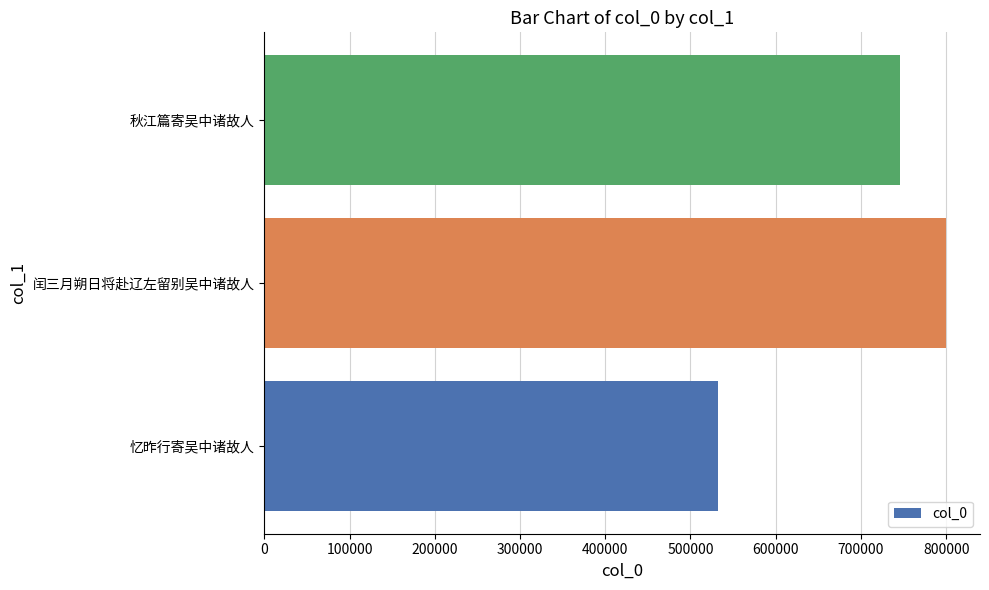

List the labels in order of value, smallest first.

忆昨行寄吴中诸故人, 秋江篇寄吴中诸故人, 闰三月朔日将赴辽左留别吴中诸故人